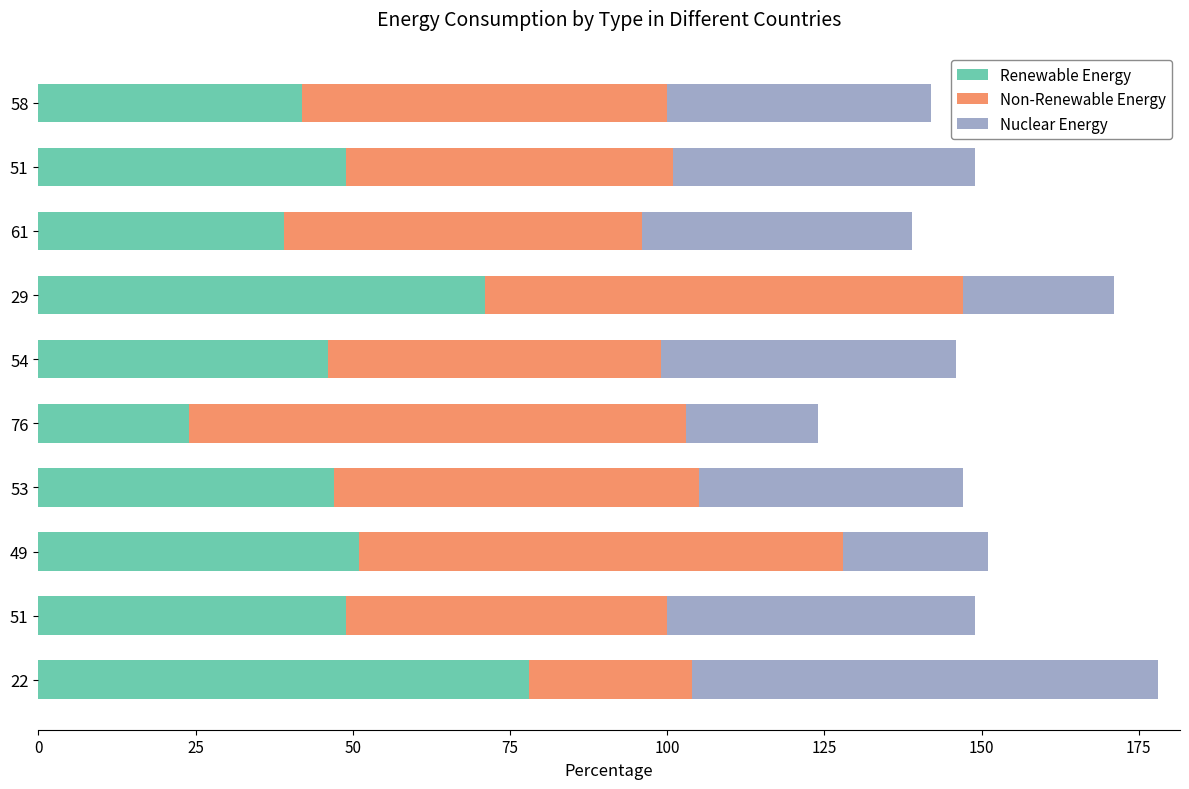

How many series are shown in this chart?

3